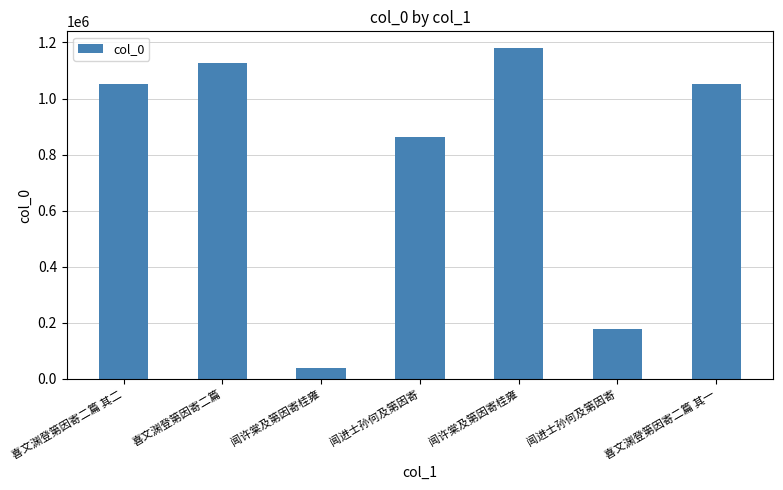

How many distinct data groups are displayed?

1